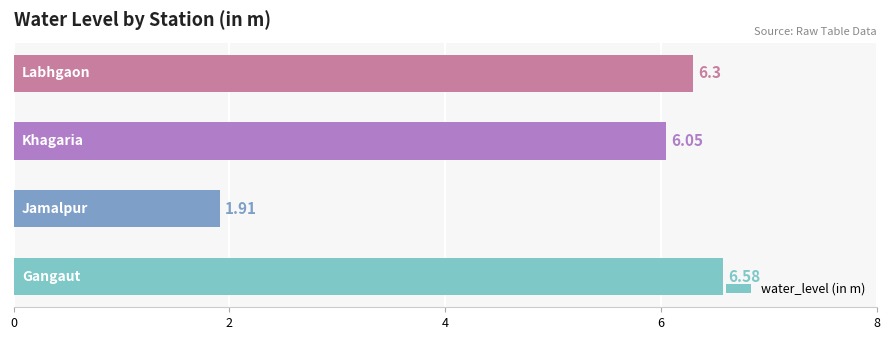

What is the difference between the maximum and minimum values?

4.7